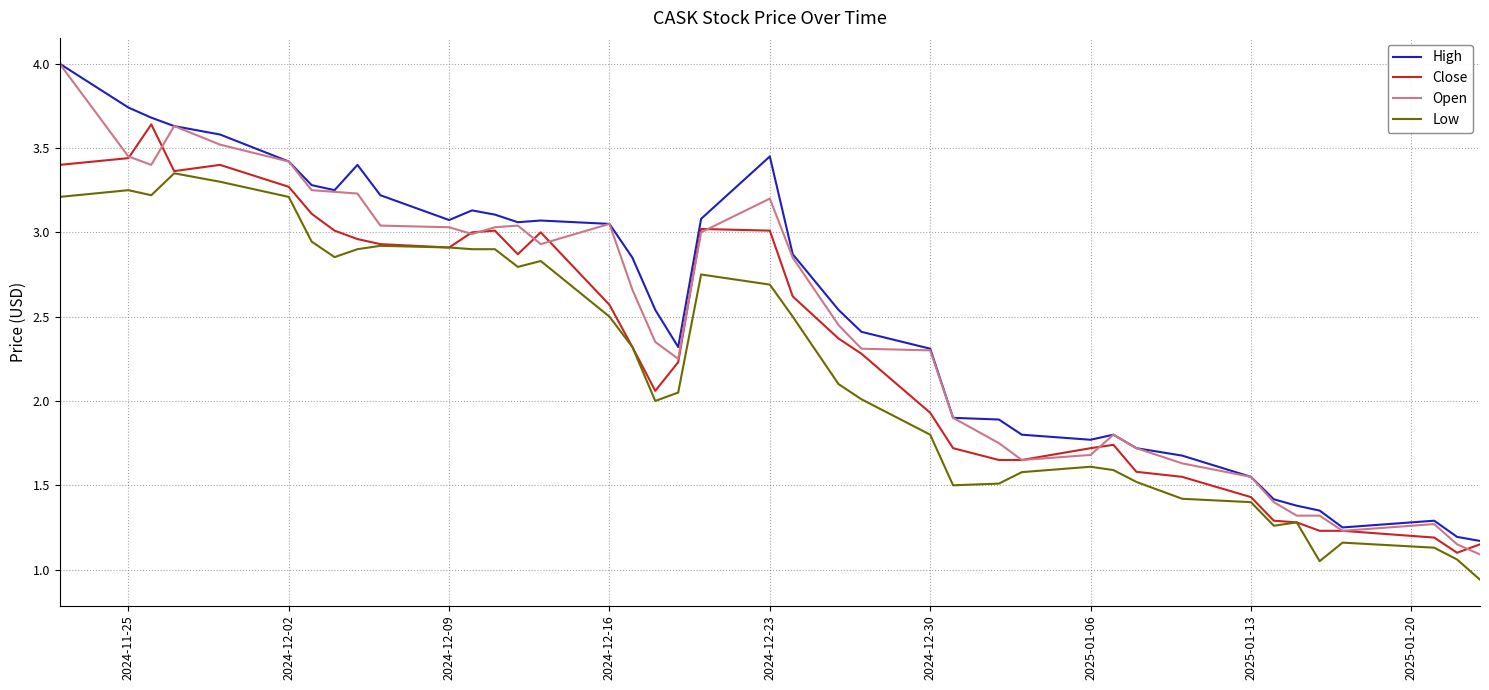

How many lines are shown in the chart?

4